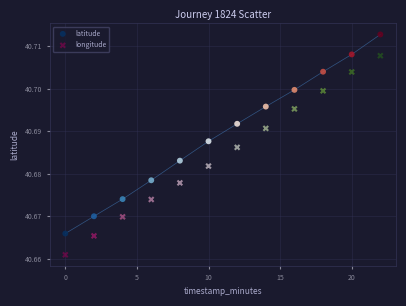

Which series contains the highest Y value?

latitude